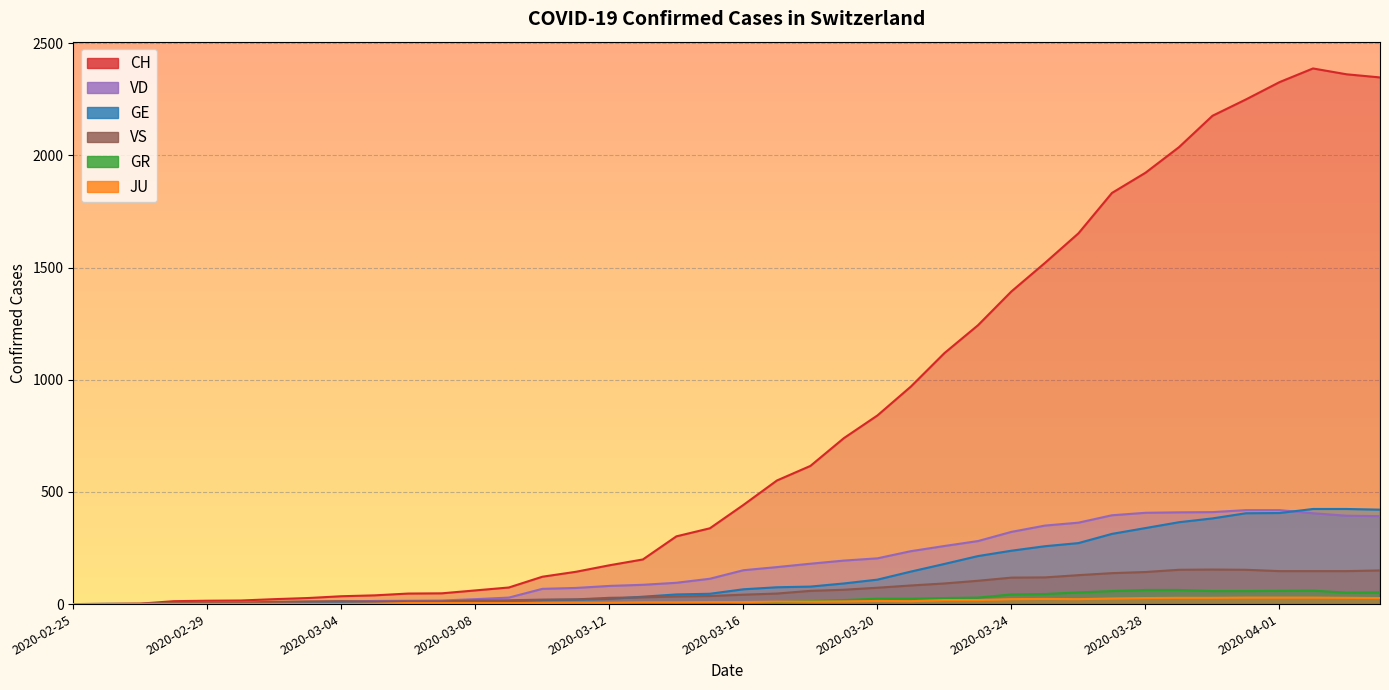

Does the chart display data point markers on the line(s)?

No